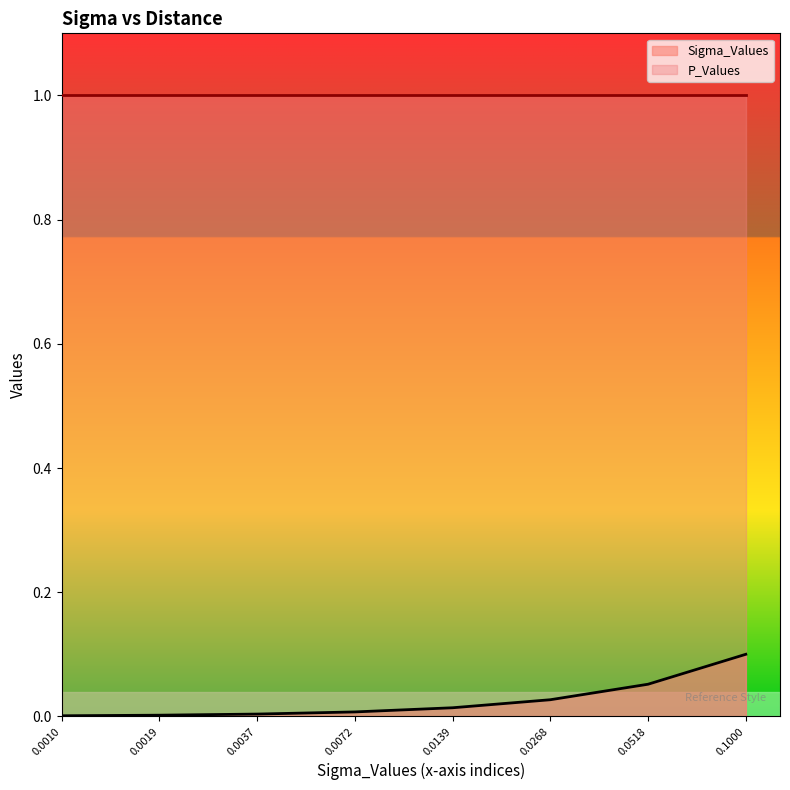

Reading left to right, what are all the values shown in this chart?

0.0	0.0	0.0	0.0	0.0	0.0	0.1	0.1